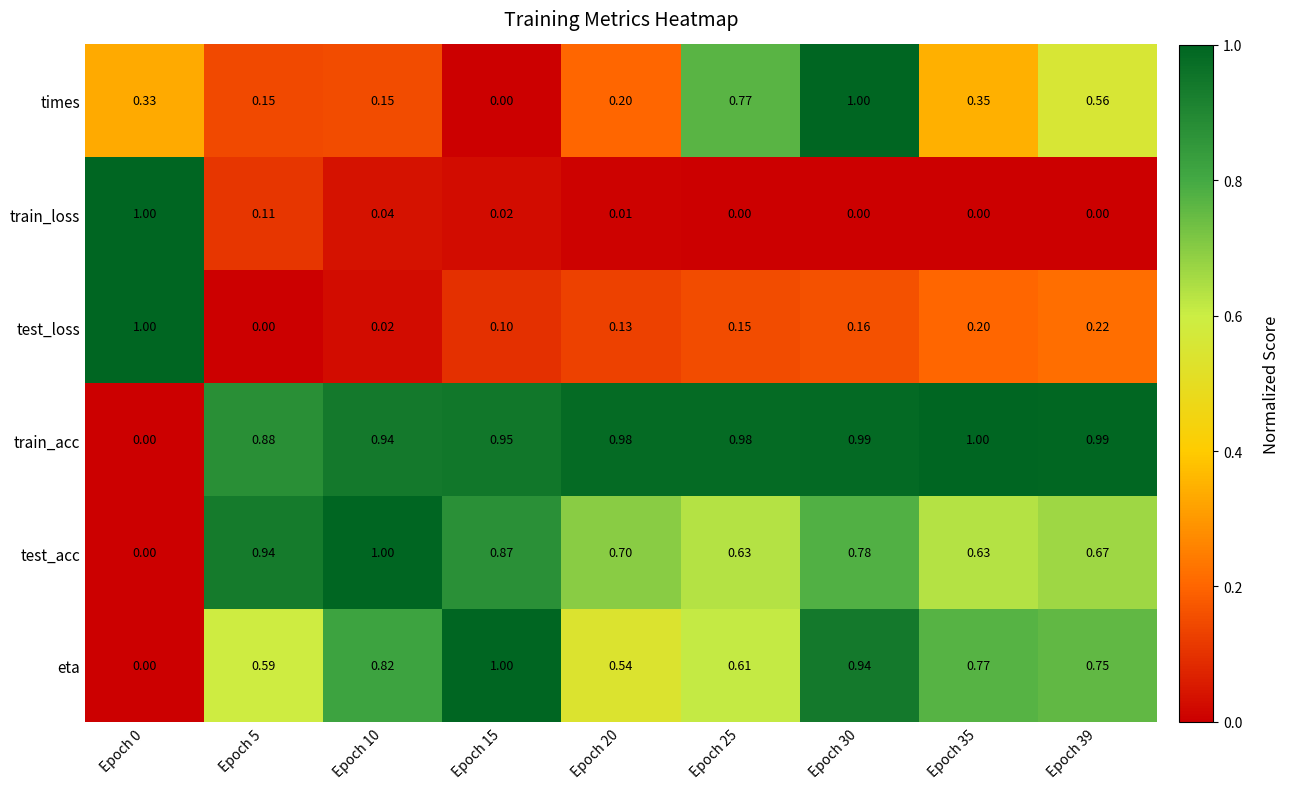

Count the number of data series in this chart.

6